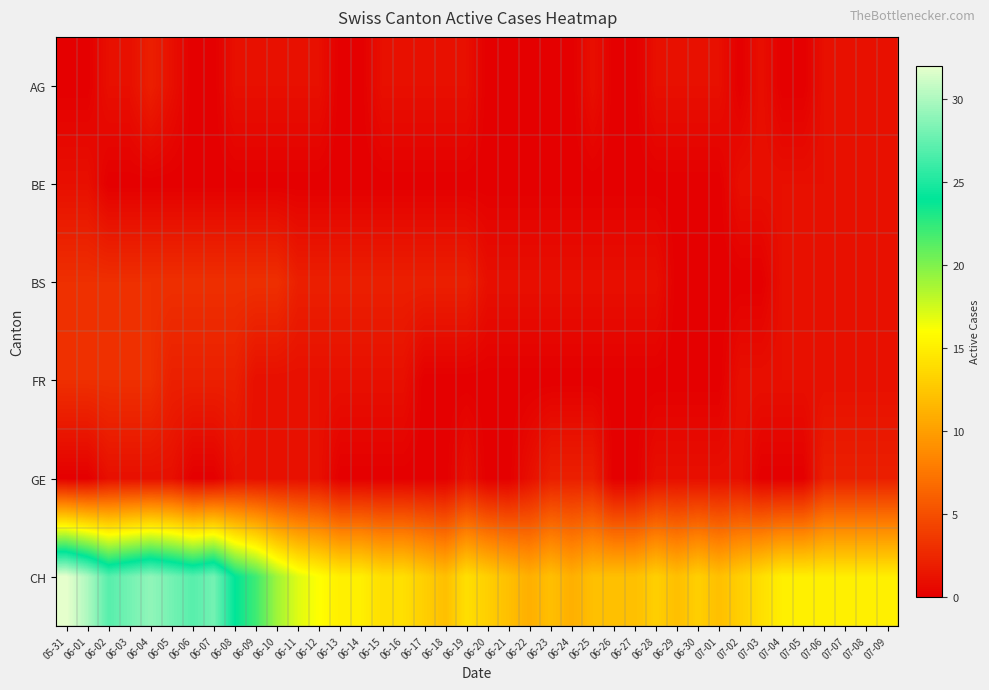

Which series has the largest range (max minus min)?

CH